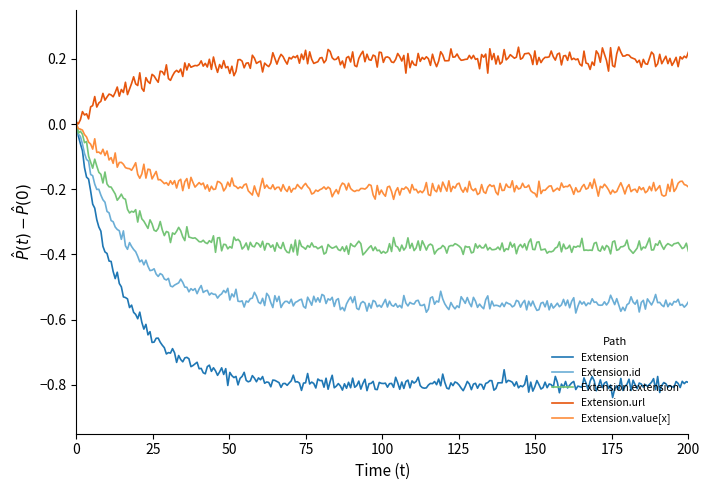

Which series has the largest total across all categories?

Extension.url